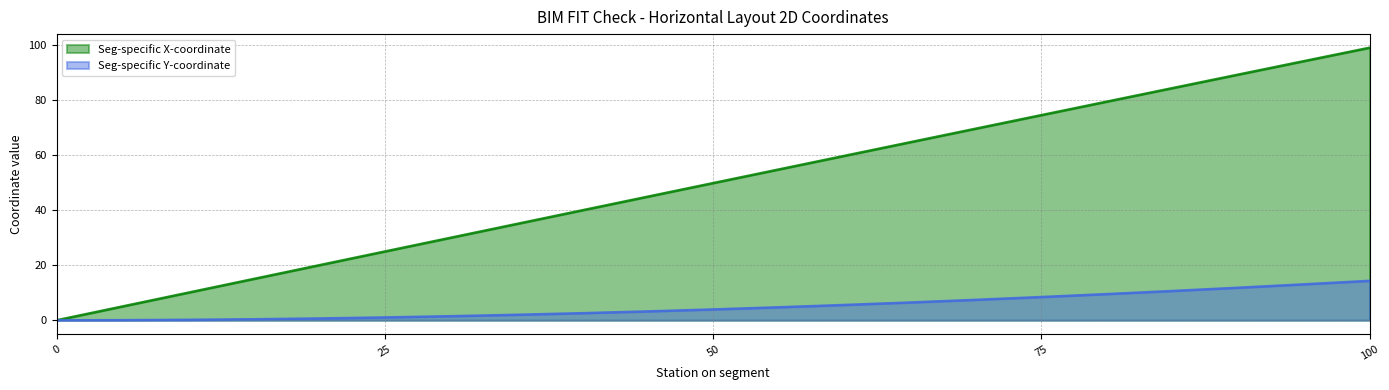

Reading right to left, extract all data points from this chart.

Seg-specific X-coordinate: 99.0	94.1	89.2	84.3	79.4	74.5	69.6	64.6	59.7	54.8	49.8	44.9	39.9	34.9	30.0	25.0	20.0	15.0	10.0	5.0	0.0
Seg-specific Y-coordinate: 14.3	13.0	11.8	10.6	9.5	8.4	7.4	6.5	5.6	4.7	3.9	3.2	2.6	2.0	1.5	1.0	0.7	0.4	0.2	0.0	0.0